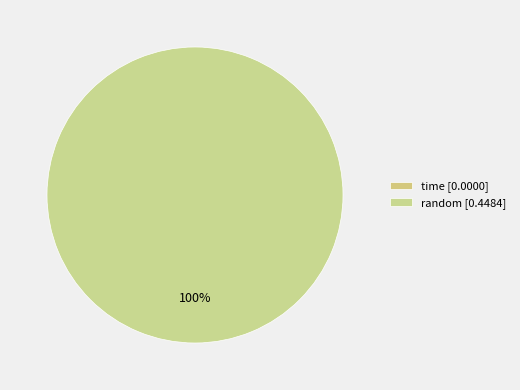

Which category has the biggest portion of the pie?

random